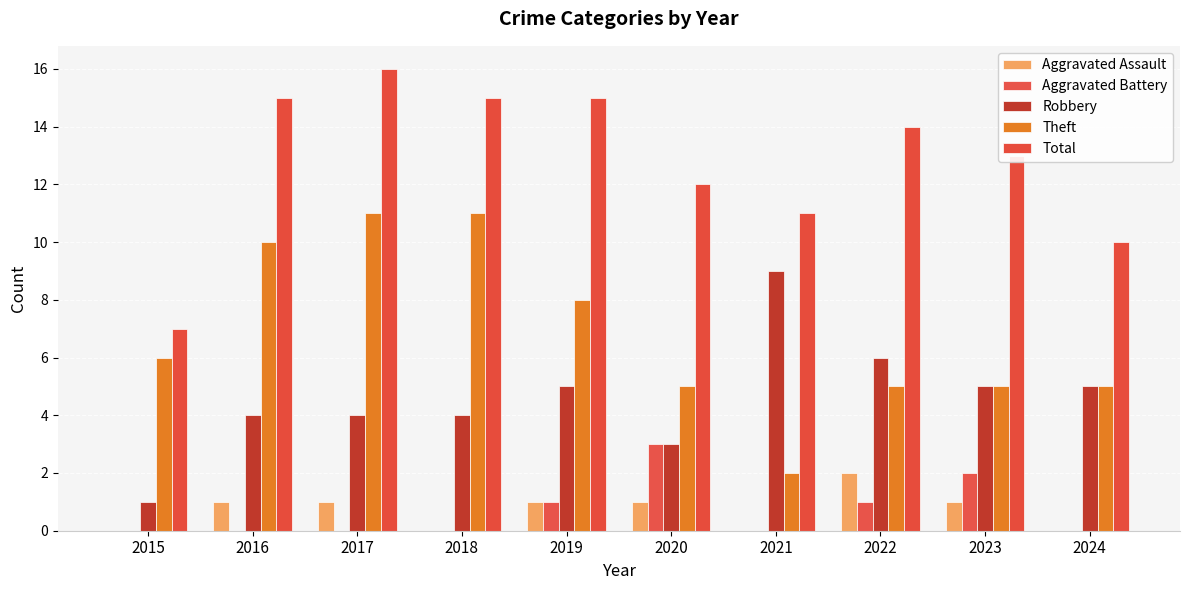

Reading left to right, transcribe all the data shown in this chart.

Aggravated Assault: 0	1	1	0	1	1	0	2	1	0
Aggravated Battery: 0	0	0	0	1	3	0	1	2	0
Robbery: 1	4	4	4	5	3	9	6	5	5
Theft: 6	10	11	11	8	5	2	5	5	5
Total: 7	15	16	15	15	12	11	14	13	10